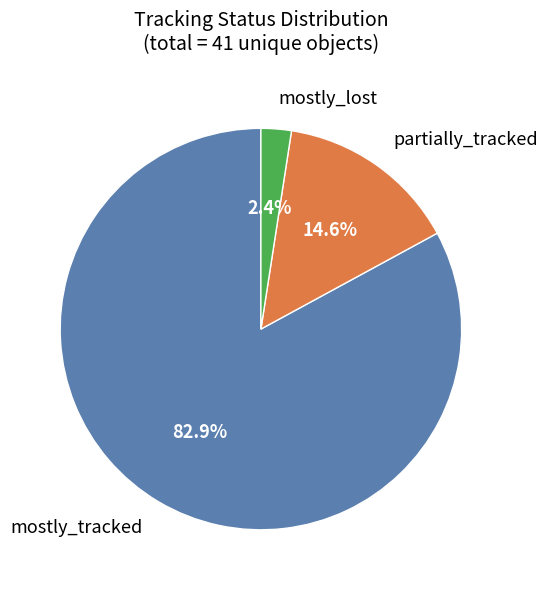

Is there any slice that represents more than half of the pie?

Yes